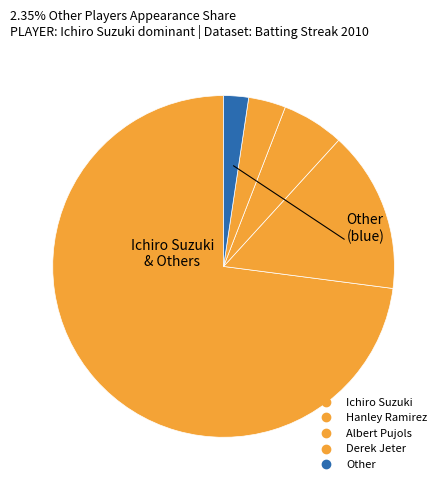

True or false: Albert Pujols accounts for 6% of the total.

True